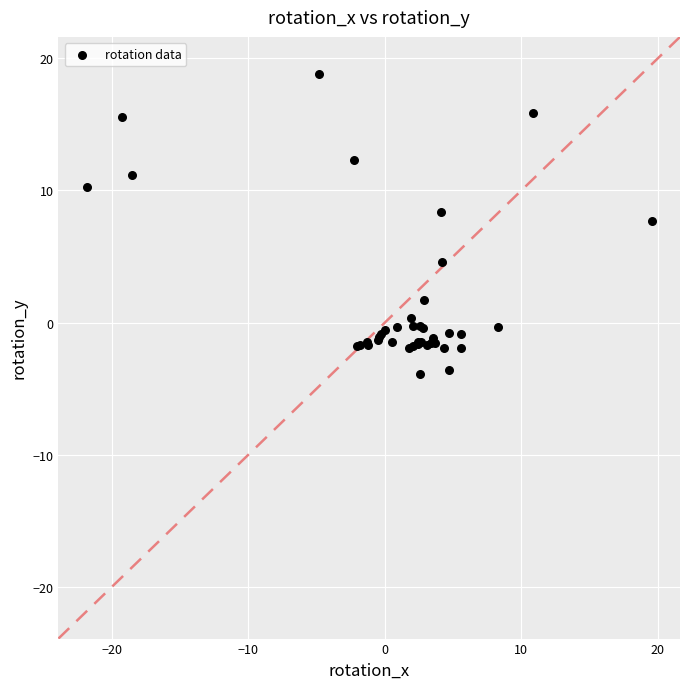

What Y value in the scatter plot is closest to 7?

7.7